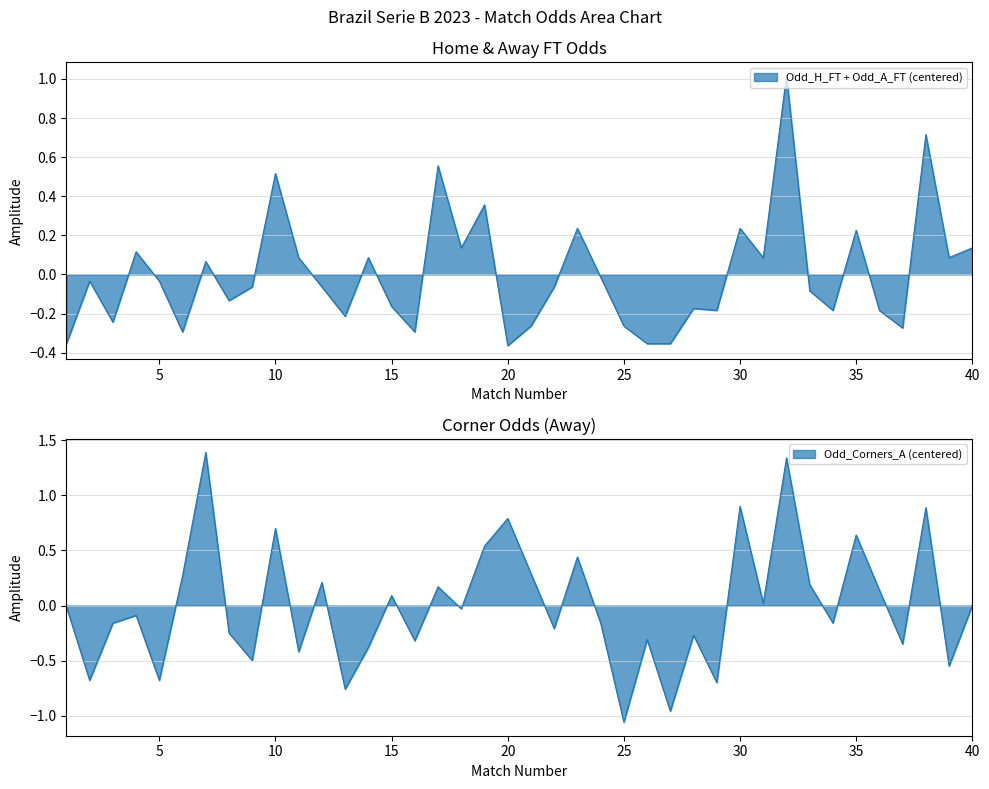

Is it true that Odd_A_FT equals 5.9 at 4?

False